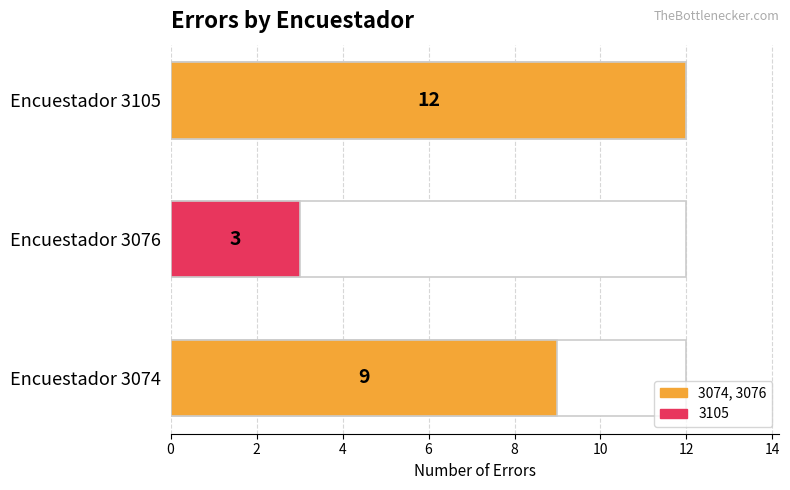

Reading left to right, transcribe all the data shown in this chart.

9	3	12